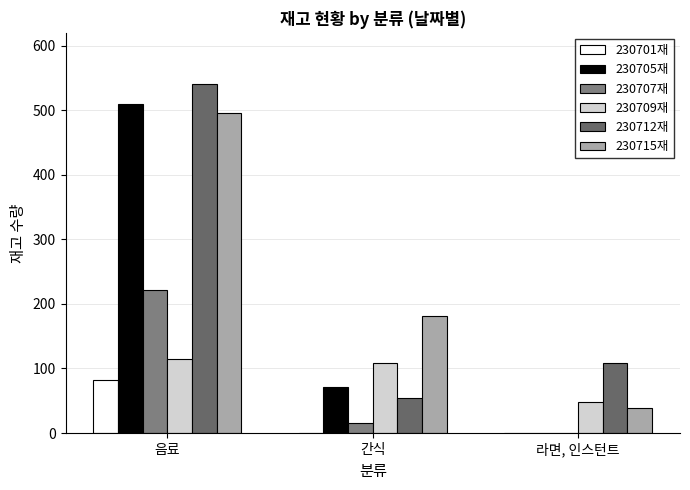

How many values in 230707재 are above zero?

2